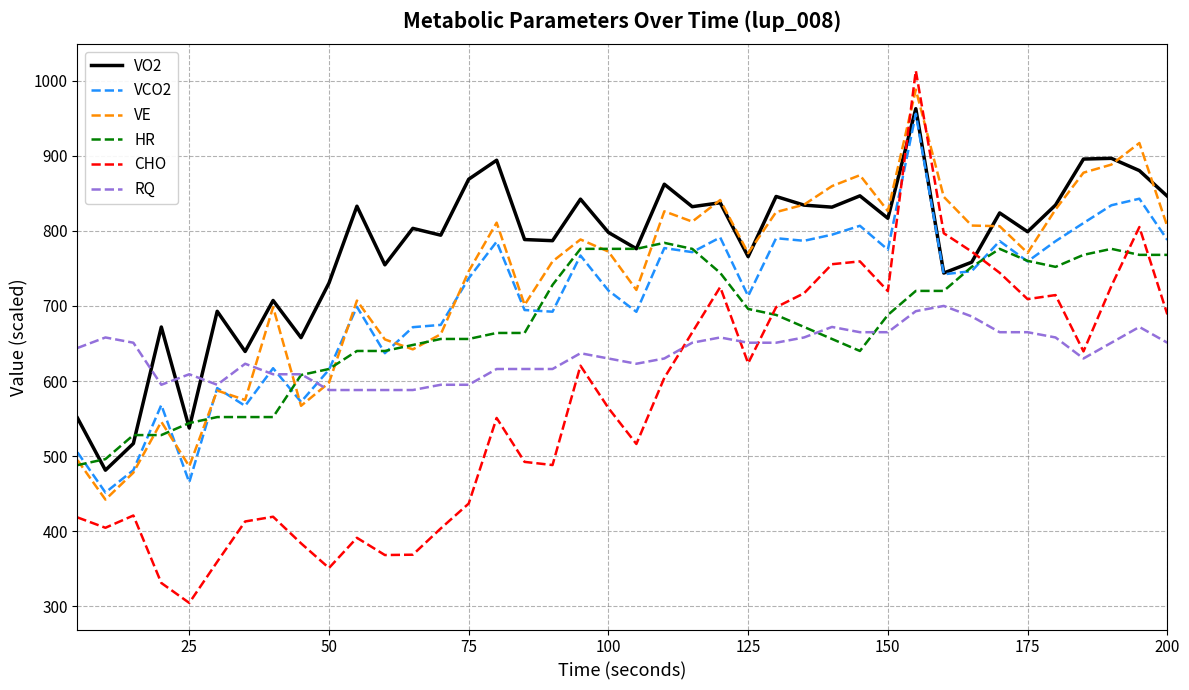

Which series has the largest total across all categories?

VO2